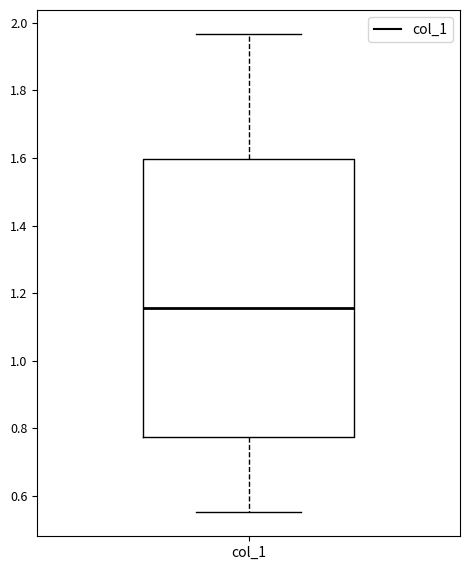

Transcribe this box plot: give where the median line is, the range the box spans, and where the two whiskers end, as read against the y-axis. The values are not printed on the chart, so give them approximately, as read against the axis.

median 1.16, box 0.78 to 1.60, whiskers 0.56 to 1.96